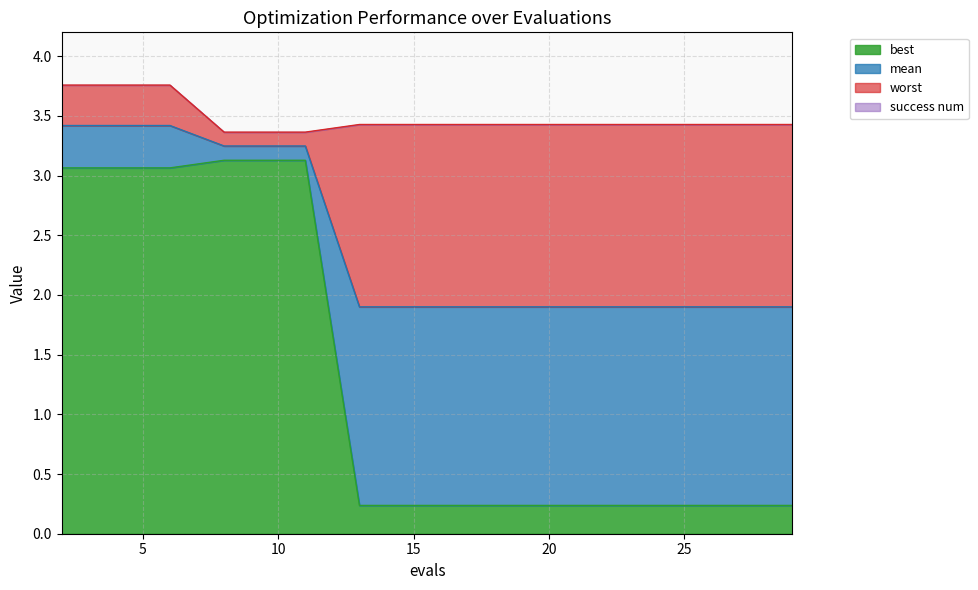

True or false: mean and best intersect in this chart.

False